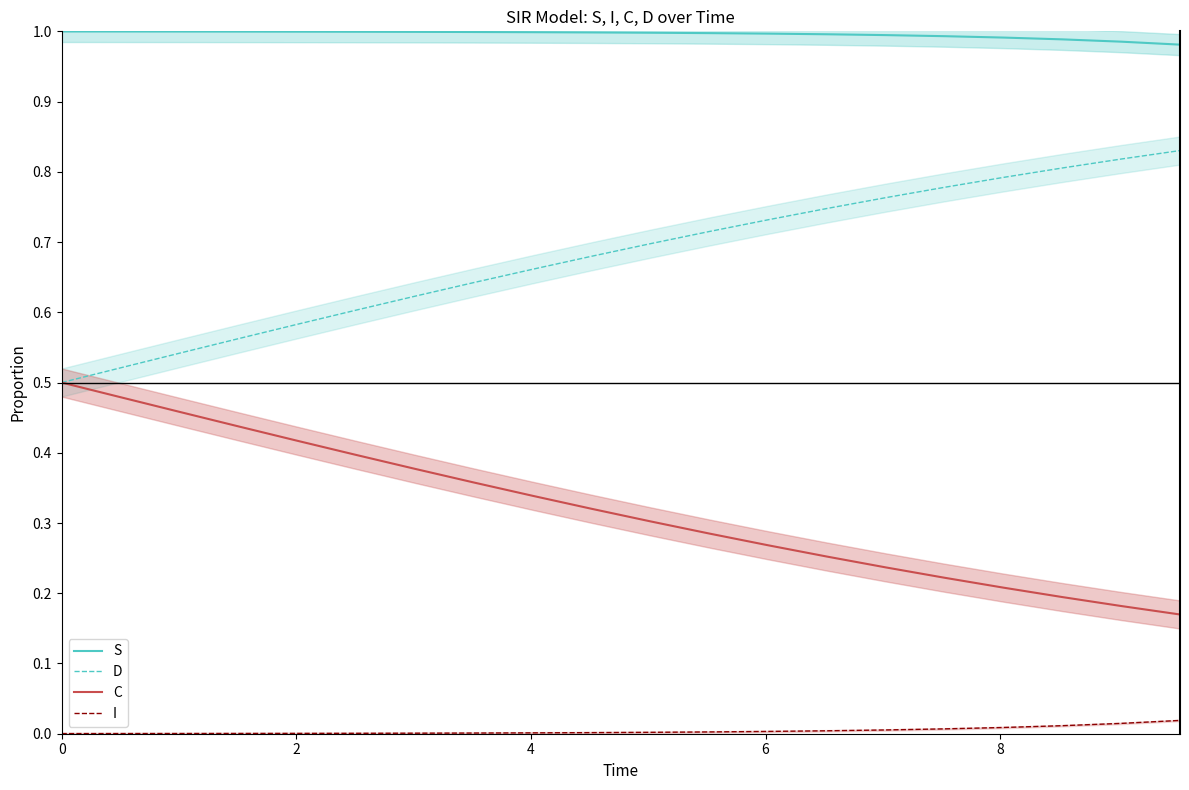

True or false: S and C cross at least once.

False